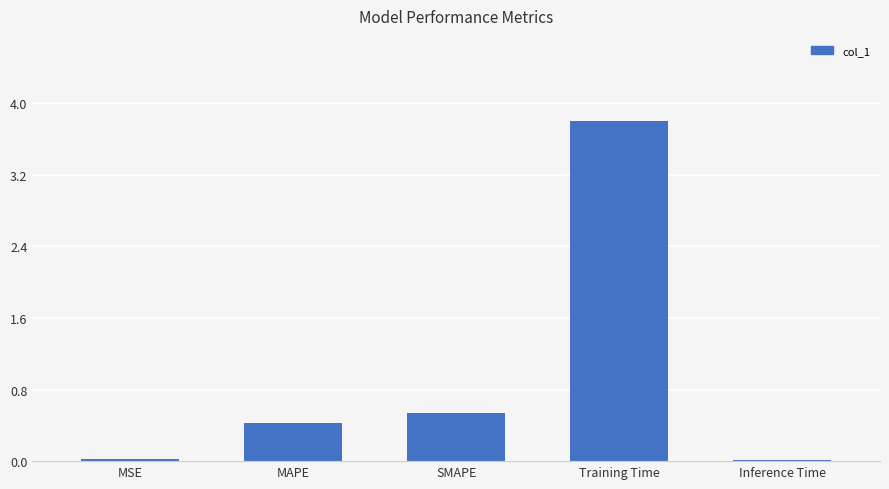

Which label corresponds to the largest value in the chart?

Training Time